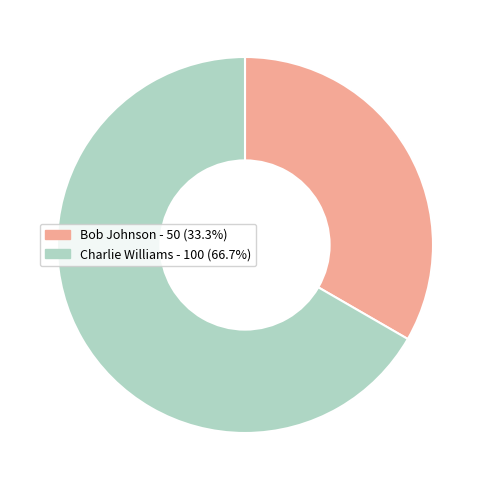

Is the sum of Charlie Williams and Bob Johnson greater than half?

Yes